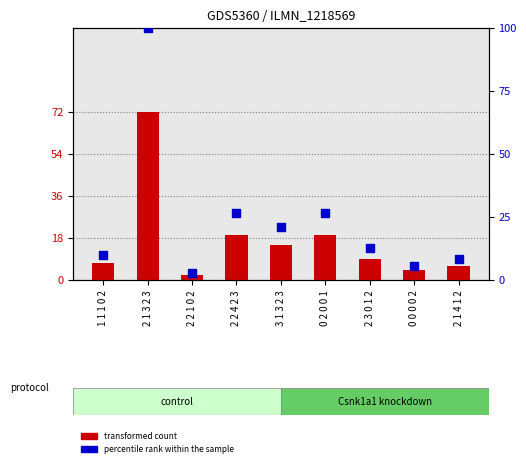

Which series reaches the minimum Y coordinate?

transformed count